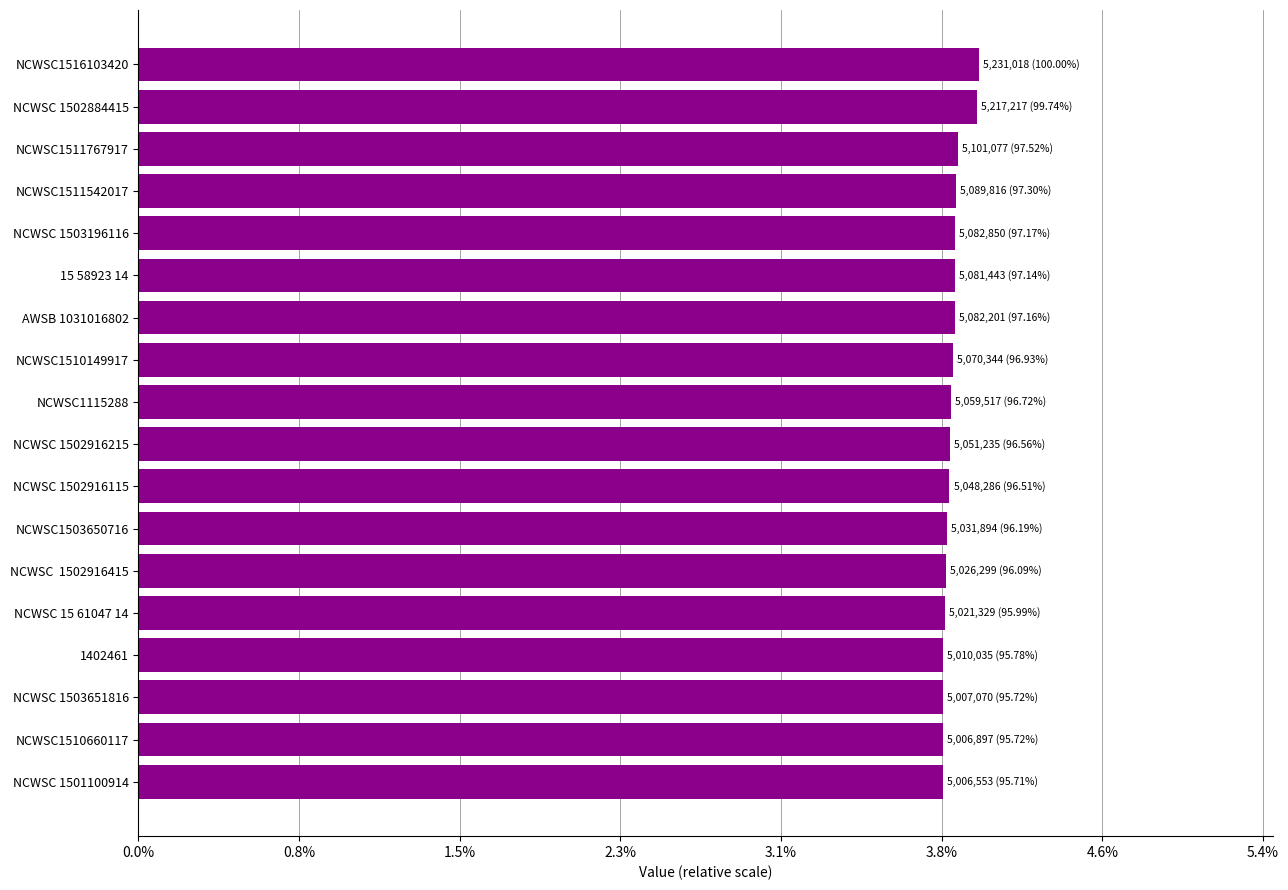

Does the chart contain any negative values?

No